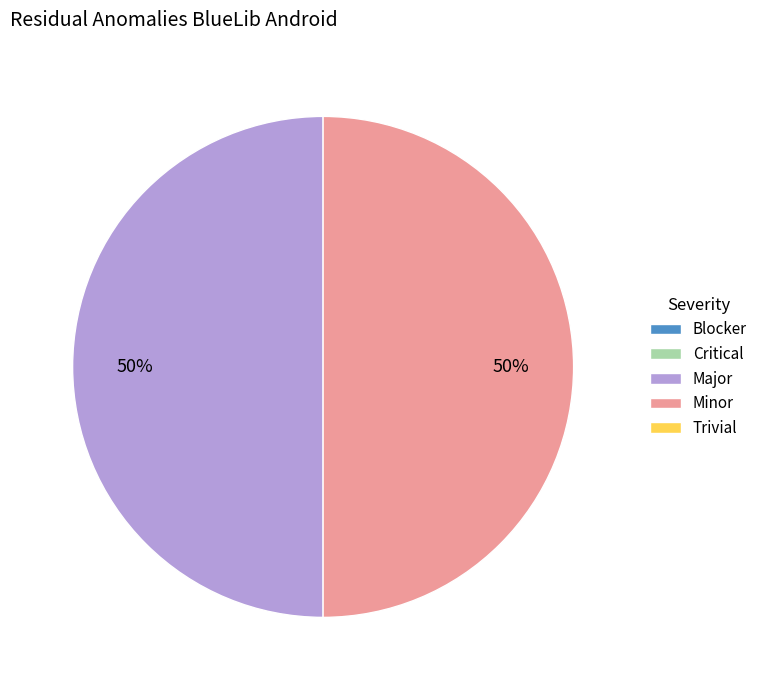

To the nearest percent, what is the average slice percentage?

50%